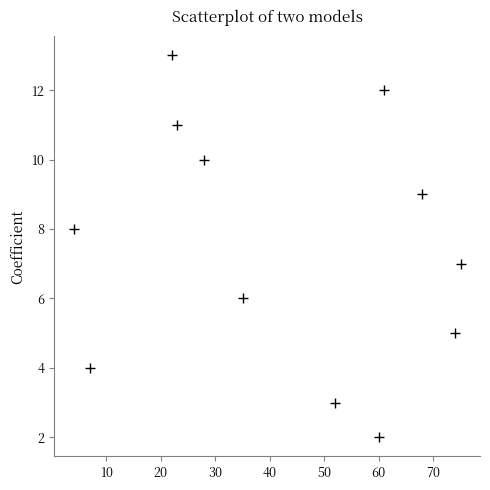

What is the range of X values (max minus min)?

71.0